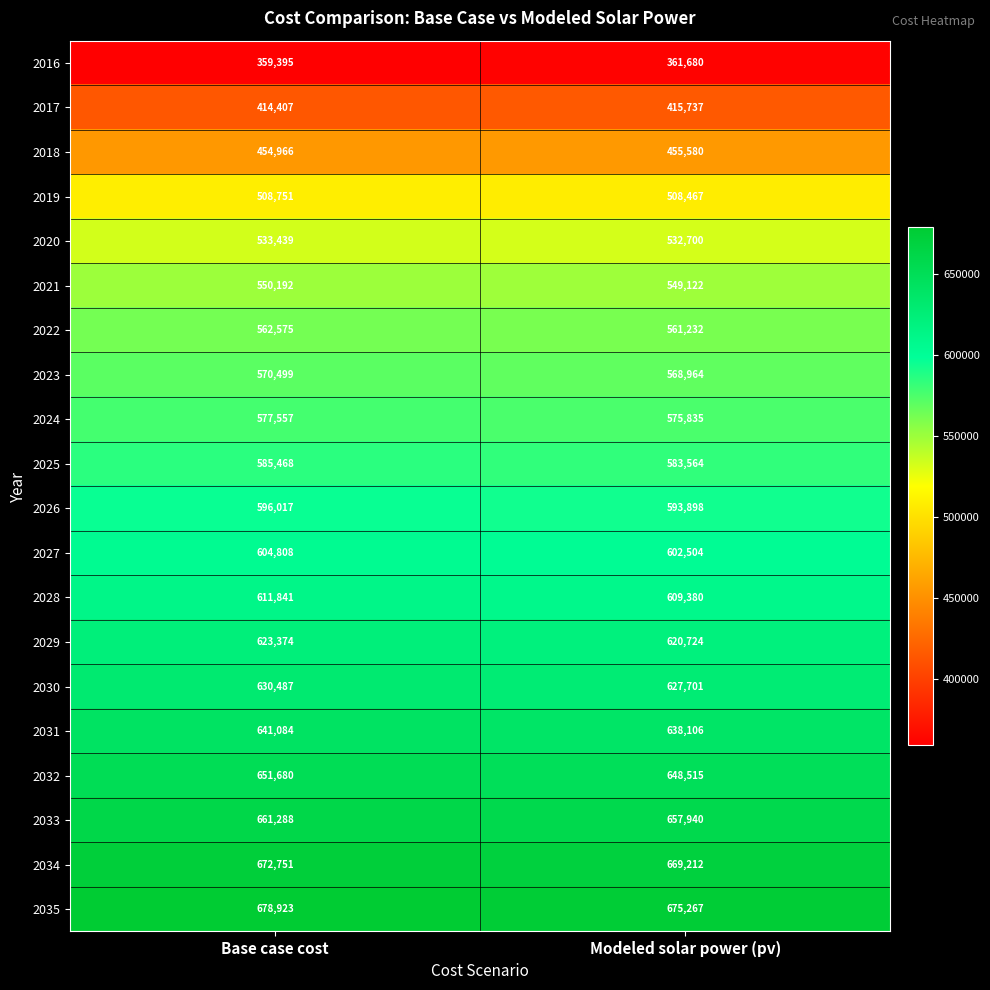

What is the minimum value shown in the chart?

359395